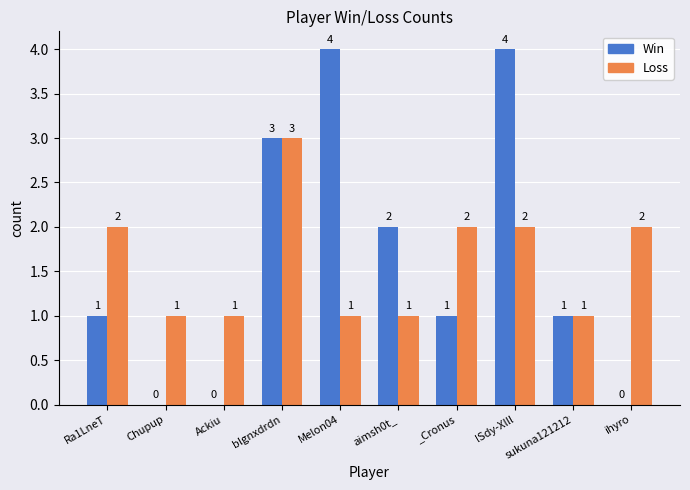

True or false: Win has a value of 4 at blgnxdrdn.

False